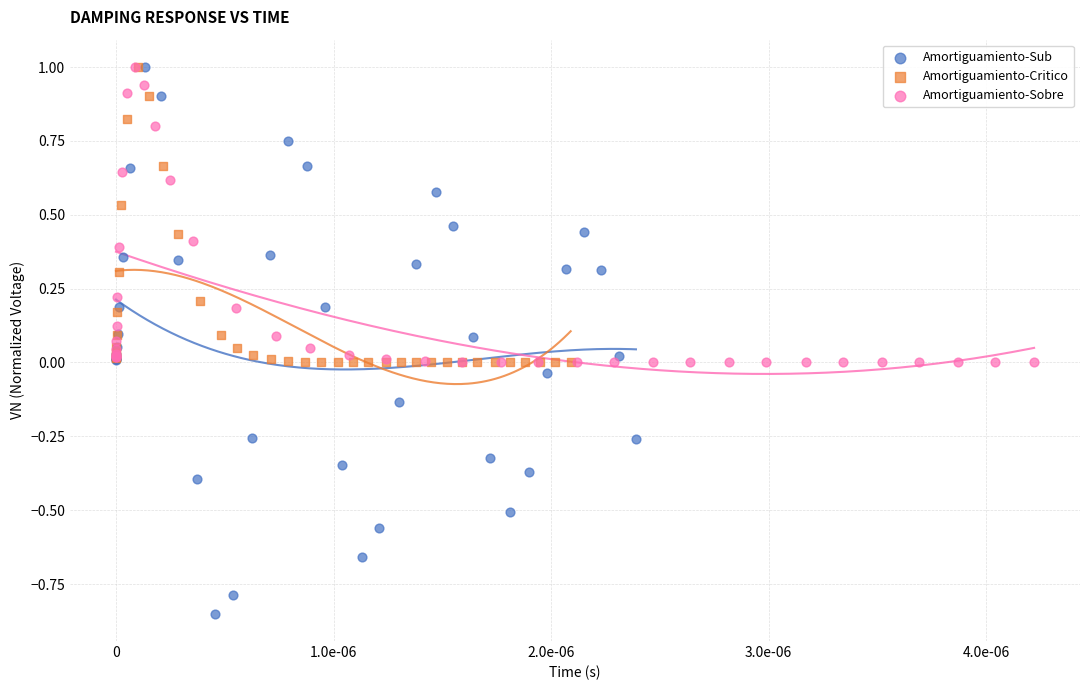

Which series contains the lowest Y value?

Amortiguamiento-Sub